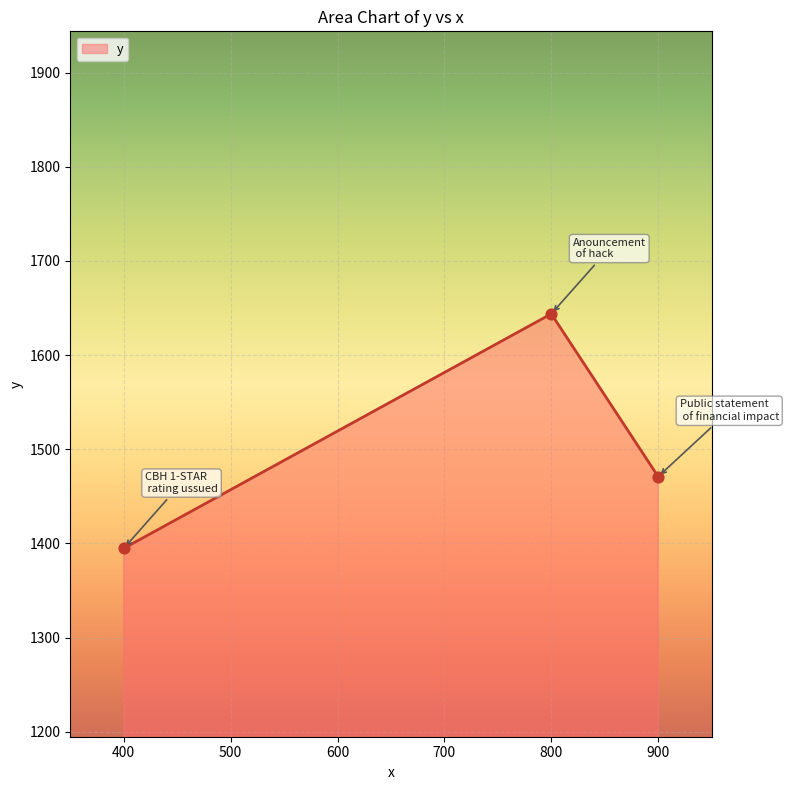

What is the change in value from 400 to 900?

+76.2